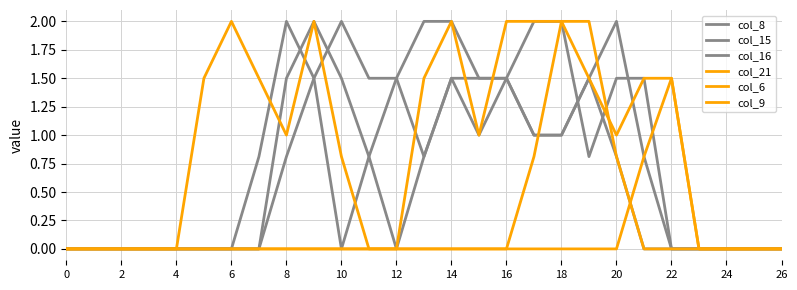

What is the label of the 7th point from the right?

20